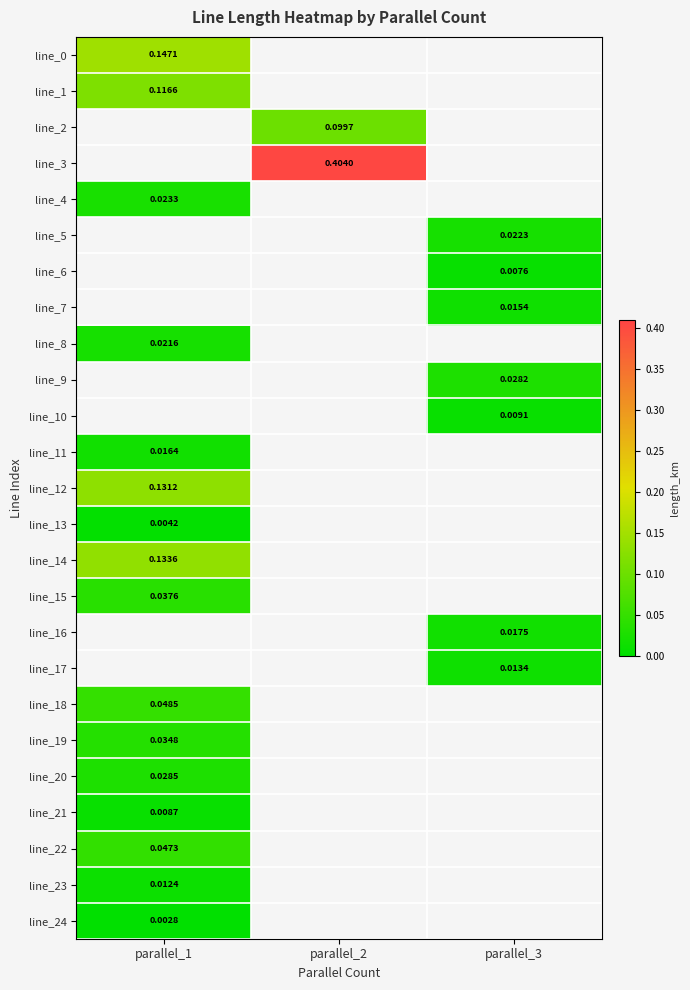

Is the value of line_16 at parallel_3 greater than the value of line_15 at parallel_1?

No